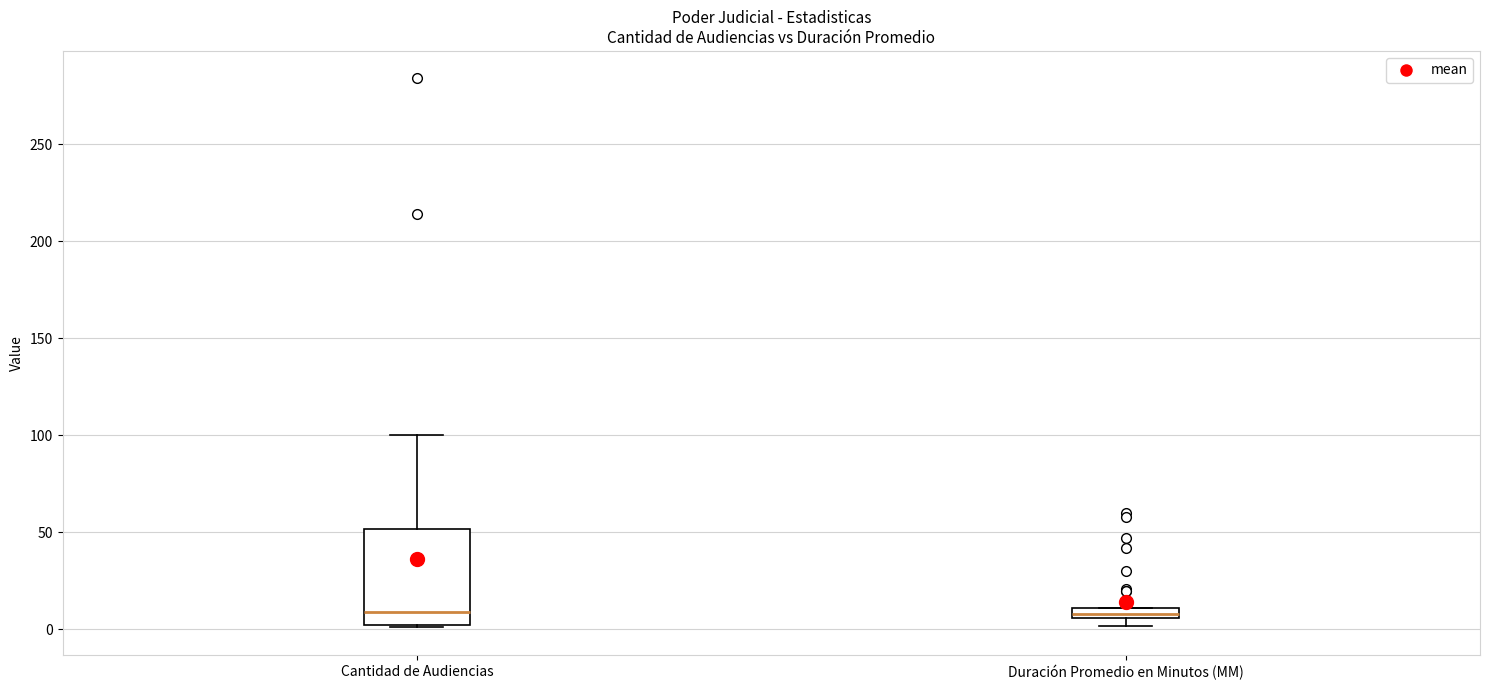

Comparing the boxes themselves (not the whiskers), which one is the tallest?

Cantidad de Audiencias